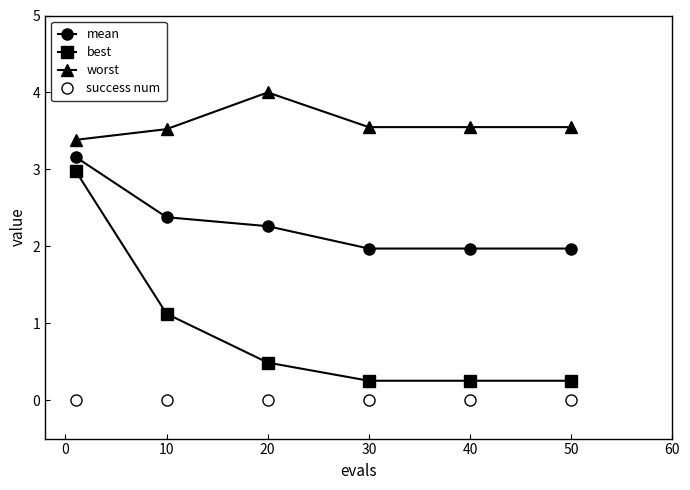

True or false: success num and best cross at least once.

False